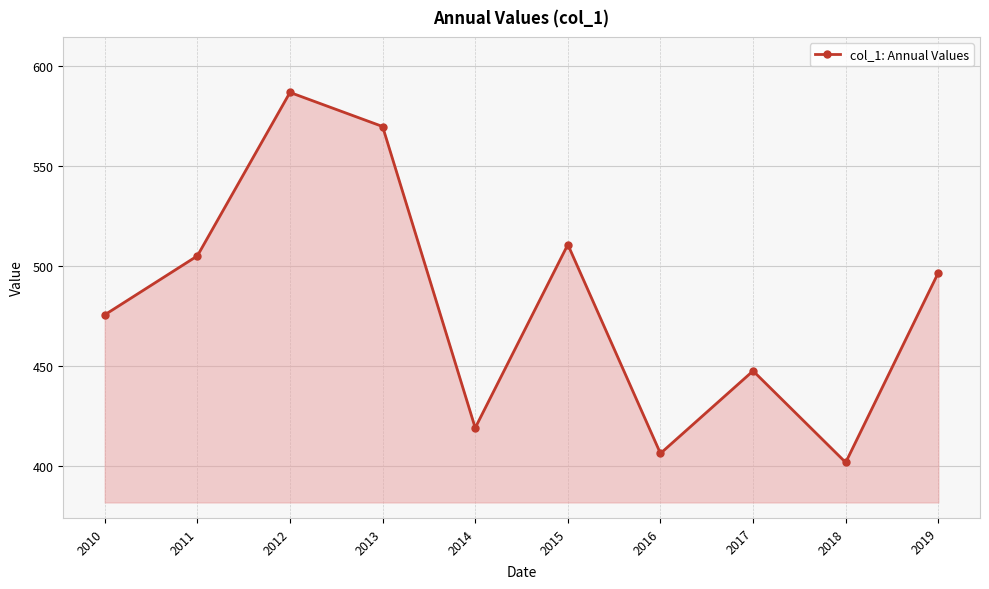

List the labels in order of value, smallest first.

2018, 2016, 2014, 2017, 2010, 2019, 2011, 2015, 2013, 2012